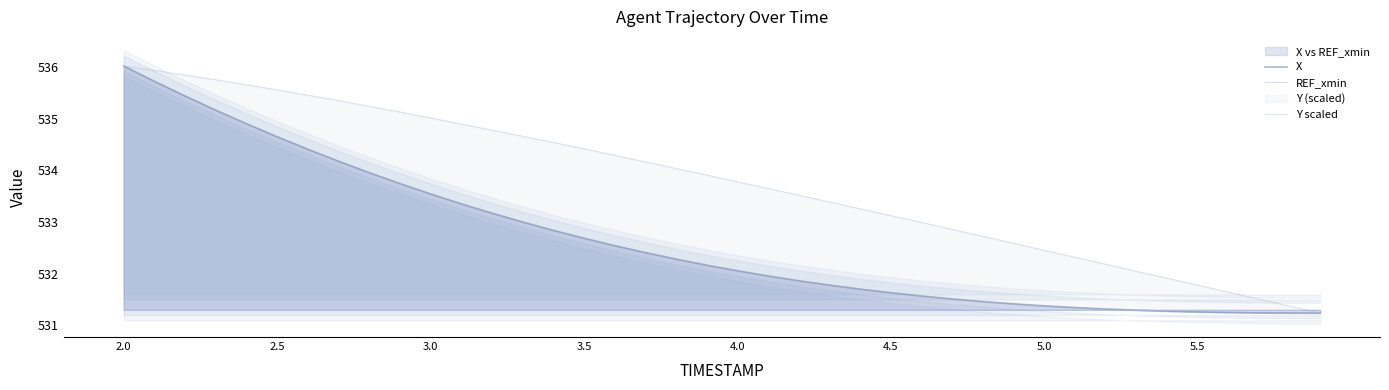

Where does the X series first go above 532?

2.0